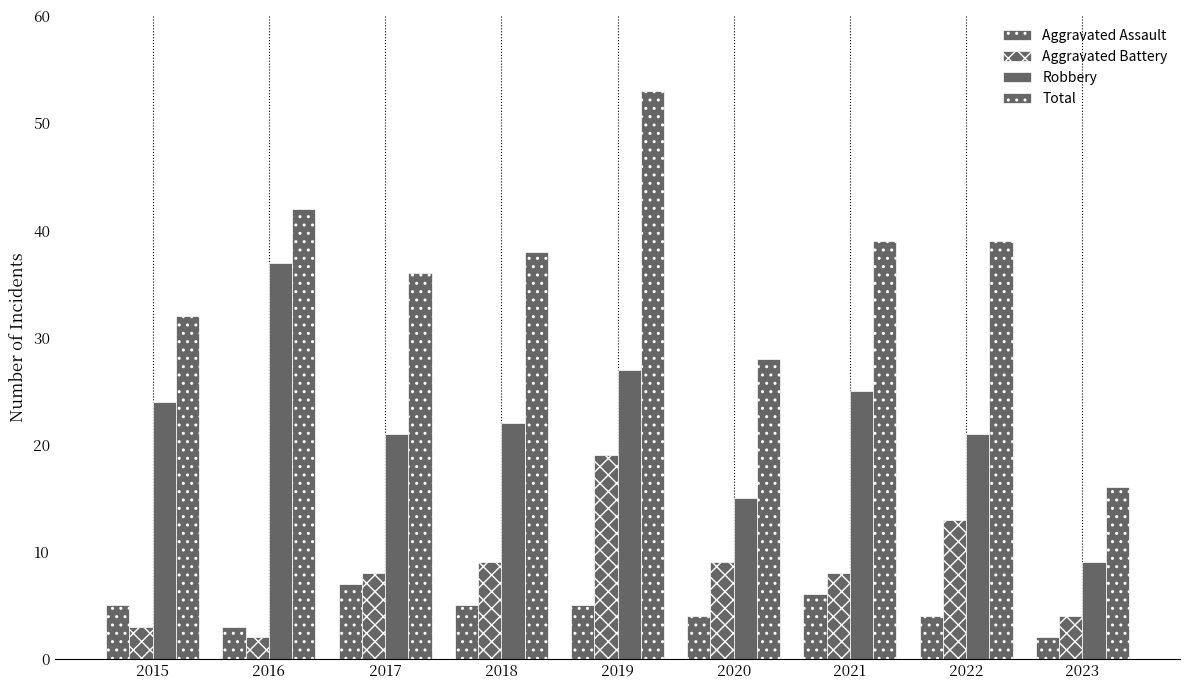

Count the number of data series in this chart.

4